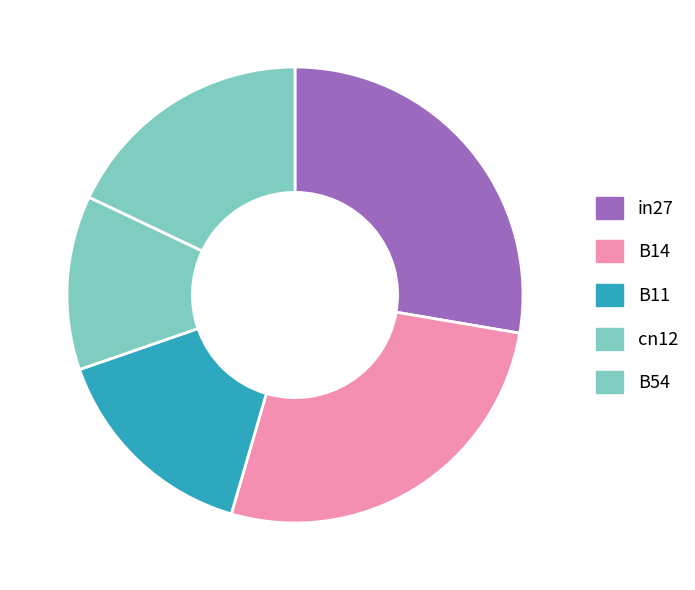

To the nearest percent, what is the combined percentage of B11 and B54?

33%